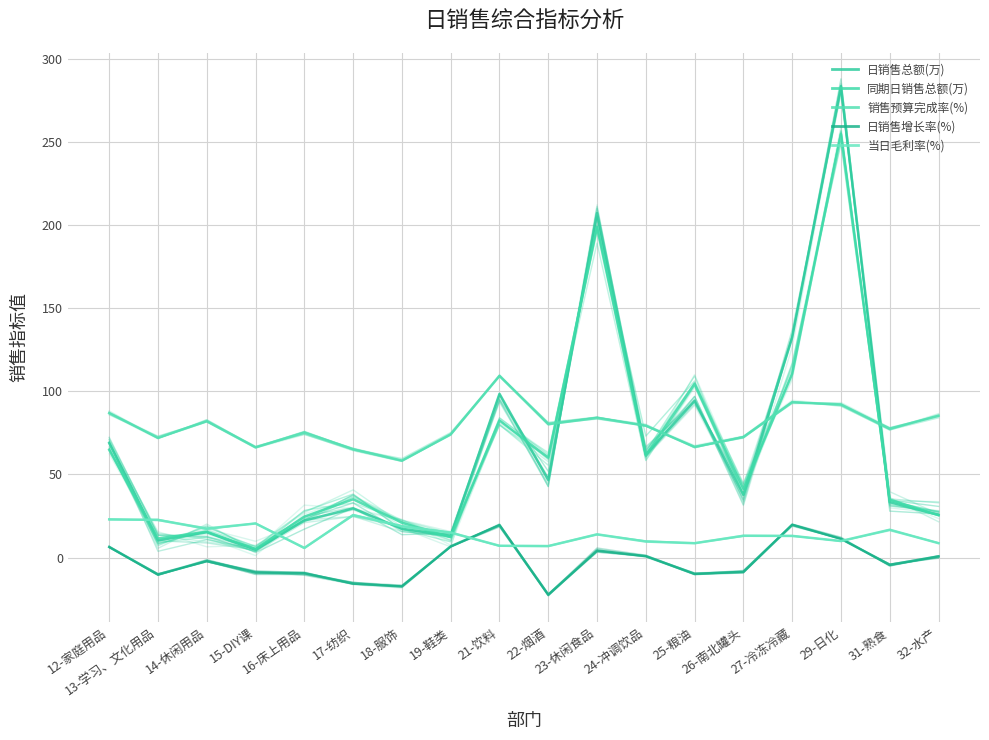

Read the 当日毛利率(%) value at 17-纺织.

25.4